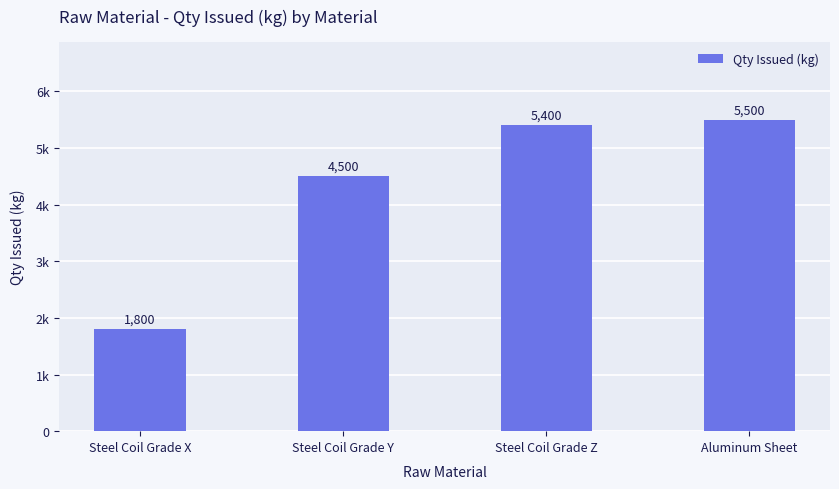

What is the value of the 3rd bar from the left?

5400